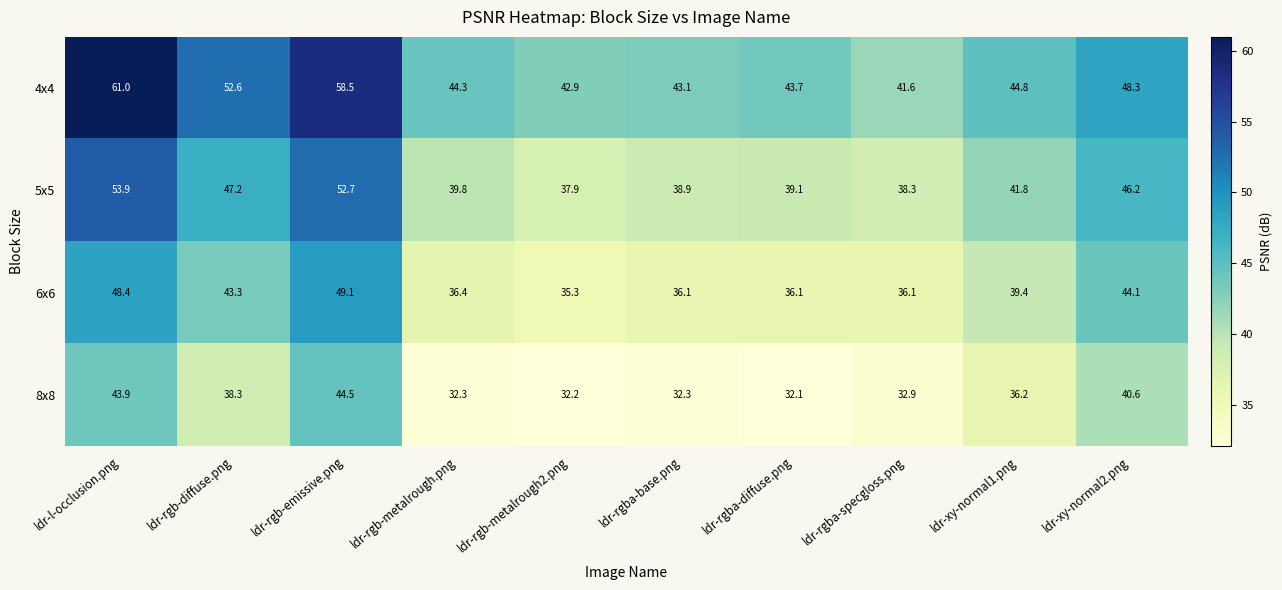

List the series in order of their peak value, highest first.

4x4, 5x5, 6x6, 8x8